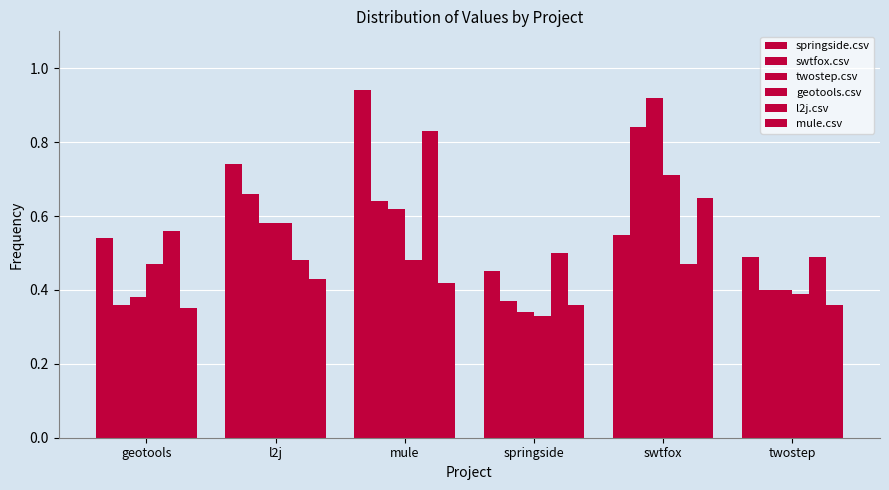

What is the label of the 3rd bar from the right?

springside